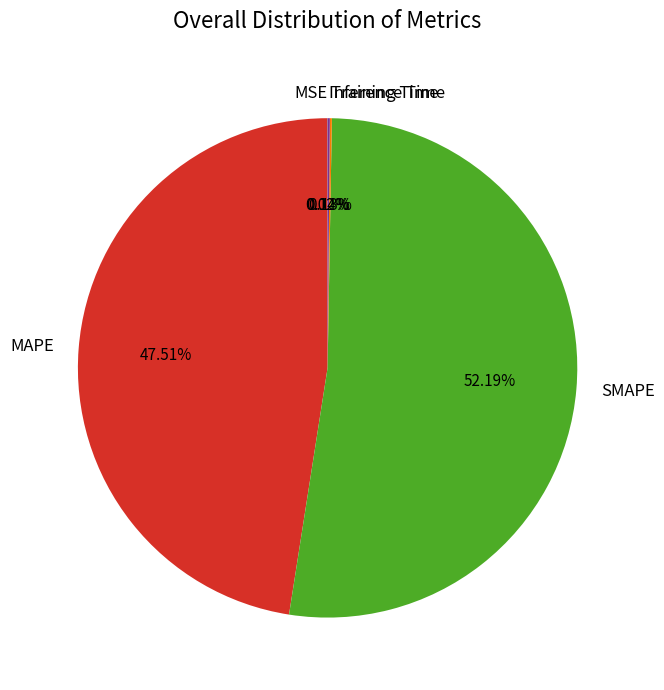

True or false: MAPE accounts for 41% of the total.

False